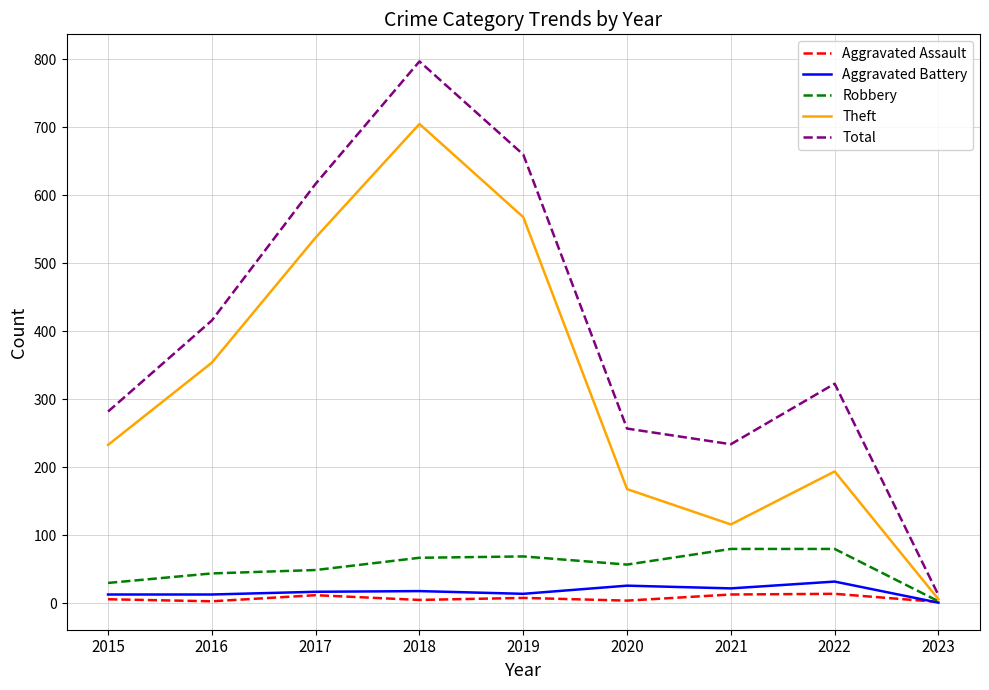

What is the sum of the Total values at 2017 and 2018?

1414